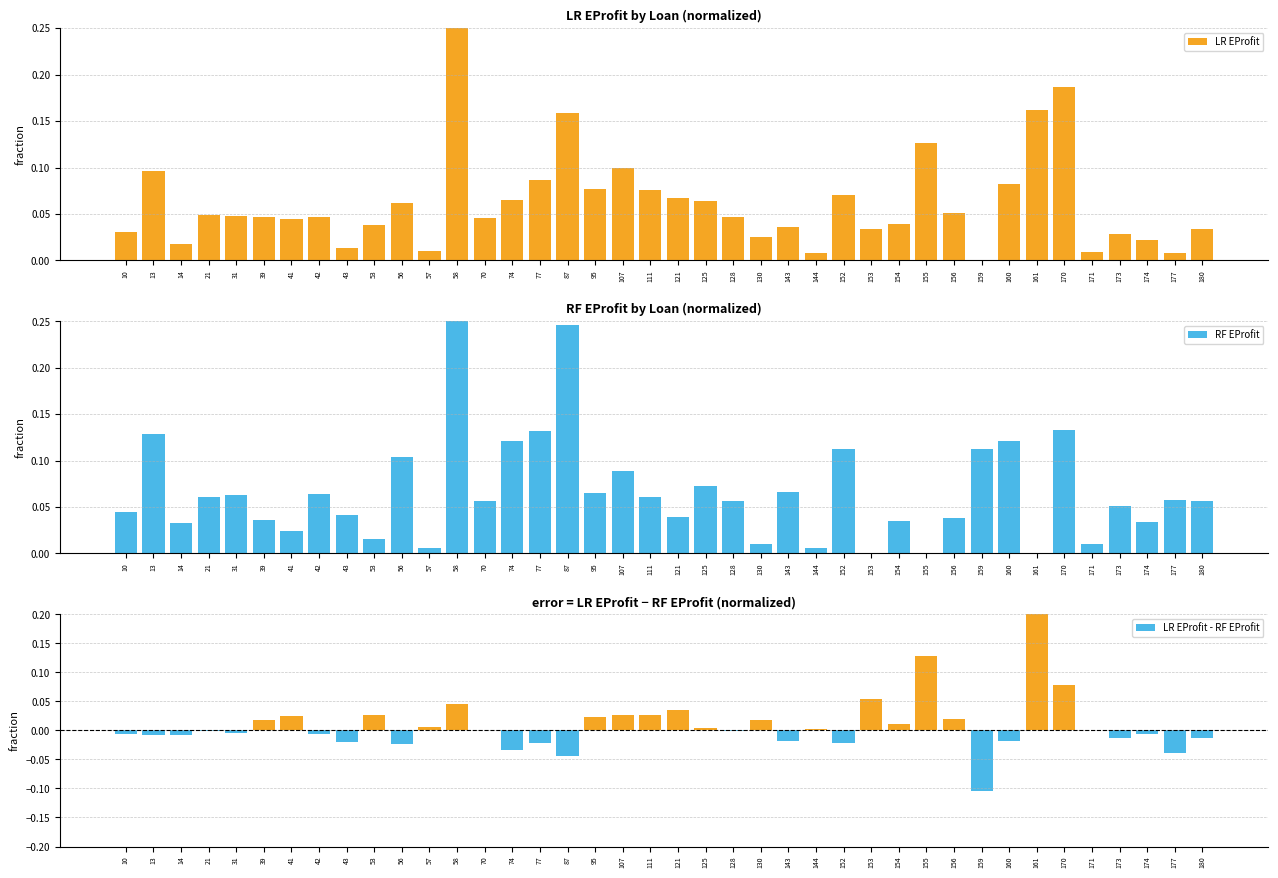

Reading right to left, extract all data points from this chart.

LR EProfit: 180=0.0	177=0.0	174=0.0	173=0.0	171=0.0	170=0.2	161=0.2	160=0.1	159=-0.0	156=0.1	155=0.1	154=0.0	153=0.0	152=0.1	144=0.0	143=0.0	130=0.0	128=0.0	125=0.1	121=0.1	111=0.1	107=0.1	95=0.1	87=0.2	77=0.1	74=0.1	70=0.0	58=0.2	57=0.0	56=0.1	53=0.0	43=0.0	42=0.0	41=0.0	39=0.0	31=0.0	21=0.0	14=0.0	13=0.1	10=0.0
RF EProfit: 180=0.1	177=0.1	174=0.0	173=0.1	171=0.0	170=0.1	161=-0.1	160=0.1	159=0.1	156=0.0	155=-0.0	154=0.0	153=-0.0	152=0.1	144=0.0	143=0.1	130=0.0	128=0.1	125=0.1	121=0.0	111=0.1	107=0.1	95=0.1	87=0.2	77=0.1	74=0.1	70=0.1	58=0.2	57=0.0	56=0.1	53=0.0	43=0.0	42=0.1	41=0.0	39=0.0	31=0.1	21=0.1	14=0.0	13=0.1	10=0.0
LR EProfit - RF EProfit: 180=-0.0	177=-0.0	174=-0.0	173=-0.0	171=0.0	170=0.1	161=0.2	160=-0.0	159=-0.1	156=0.0	155=0.1	154=0.0	153=0.1	152=-0.0	144=0.0	143=-0.0	130=0.0	128=-0.0	125=0.0	121=0.0	111=0.0	107=0.0	95=0.0	87=-0.0	77=-0.0	74=-0.0	70=-0.0	58=0.0	57=0.0	56=-0.0	53=0.0	43=-0.0	42=-0.0	41=0.0	39=0.0	31=-0.0	21=-0.0	14=-0.0	13=-0.0	10=-0.0